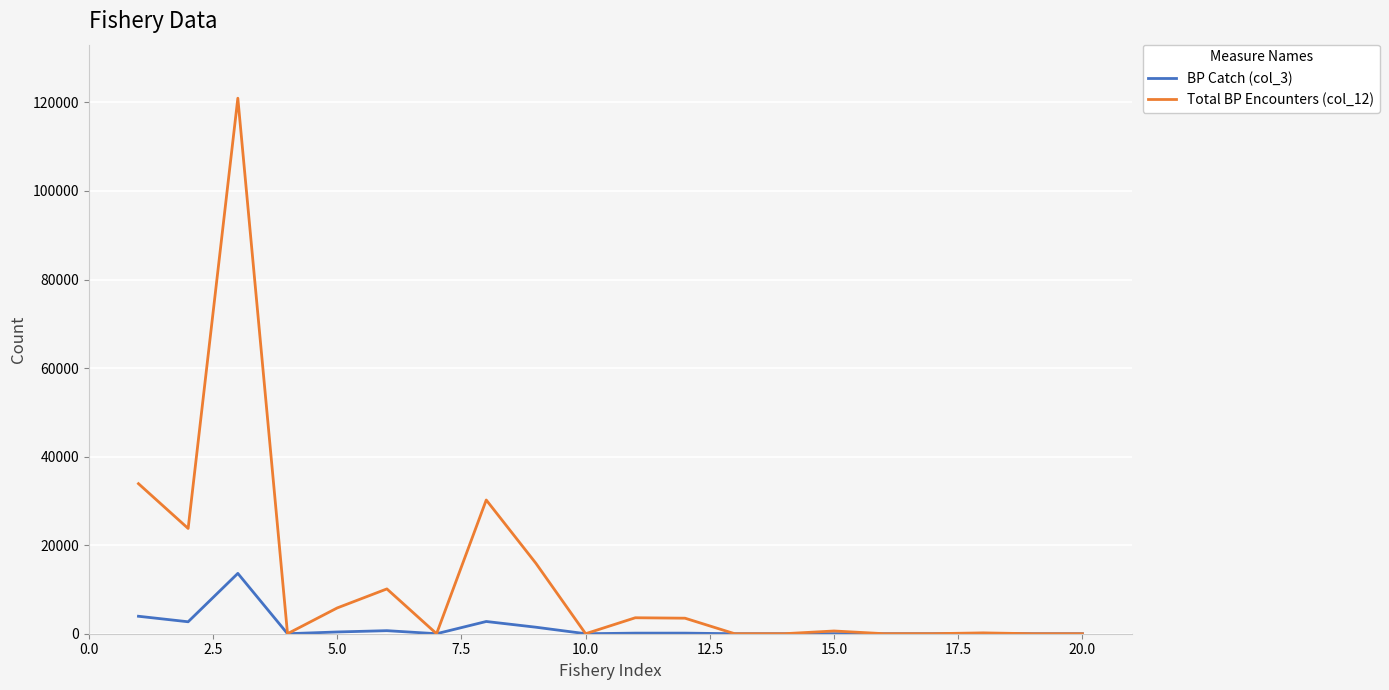

What is the greatest value displayed?

120948